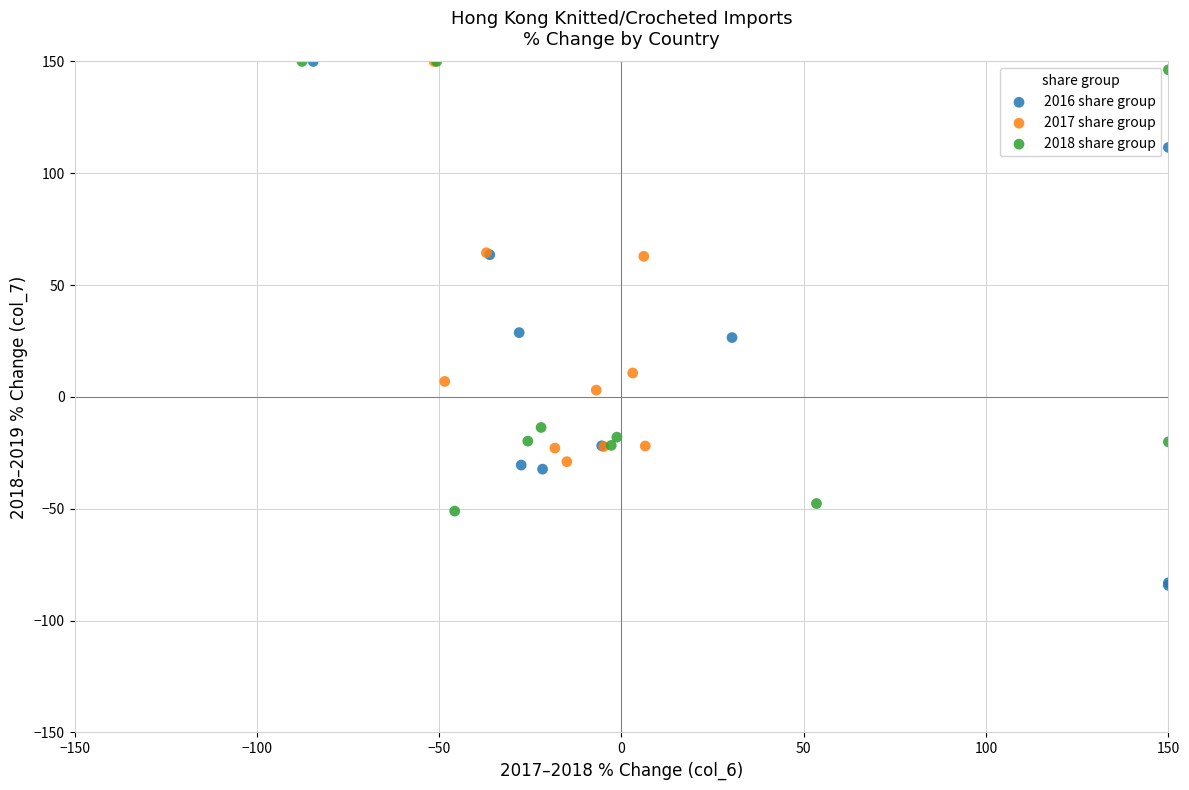

Which series contains the lowest Y value?

2016 share group